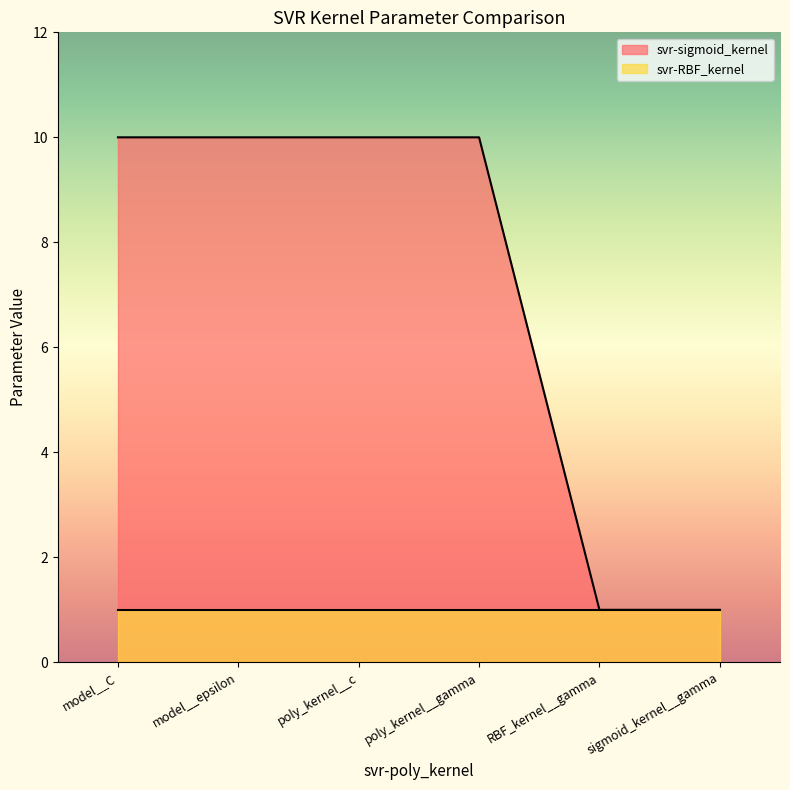

At which category does the chart reach its minimum across all series?

RBF_kernel__gamma